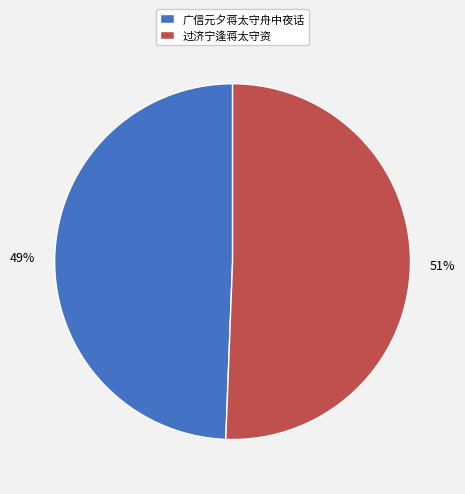

Rank the categories by value from lowest to highest.

广信元夕蒋太守舟中夜话, 过济宁逢蒋太守资